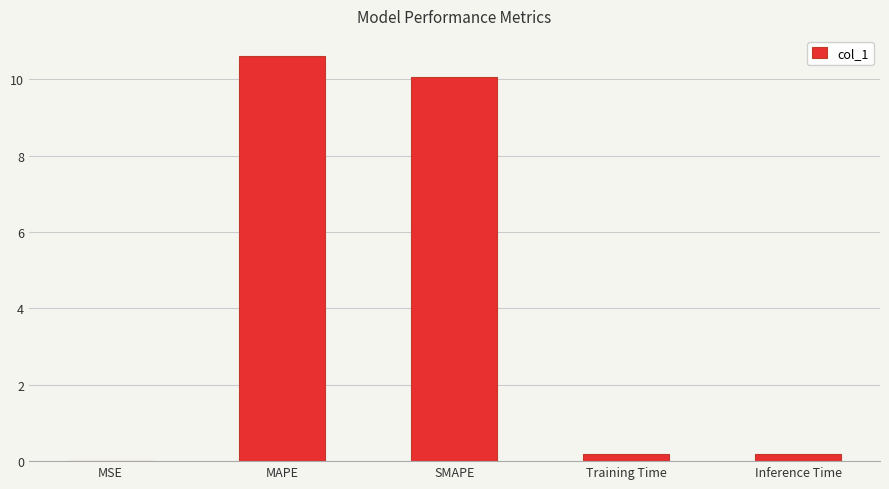

Is it true that the value at MAPE is 10.6?

True